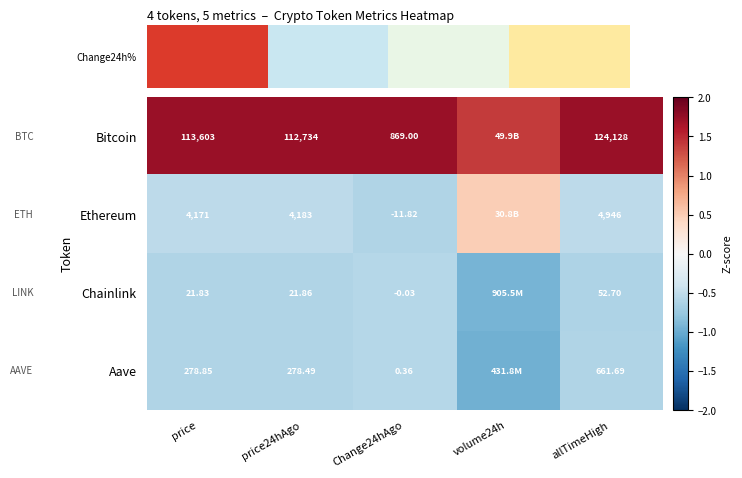

At price, list the series in order from largest to smallest.

Bitcoin, Ethereum, Aave, Chainlink